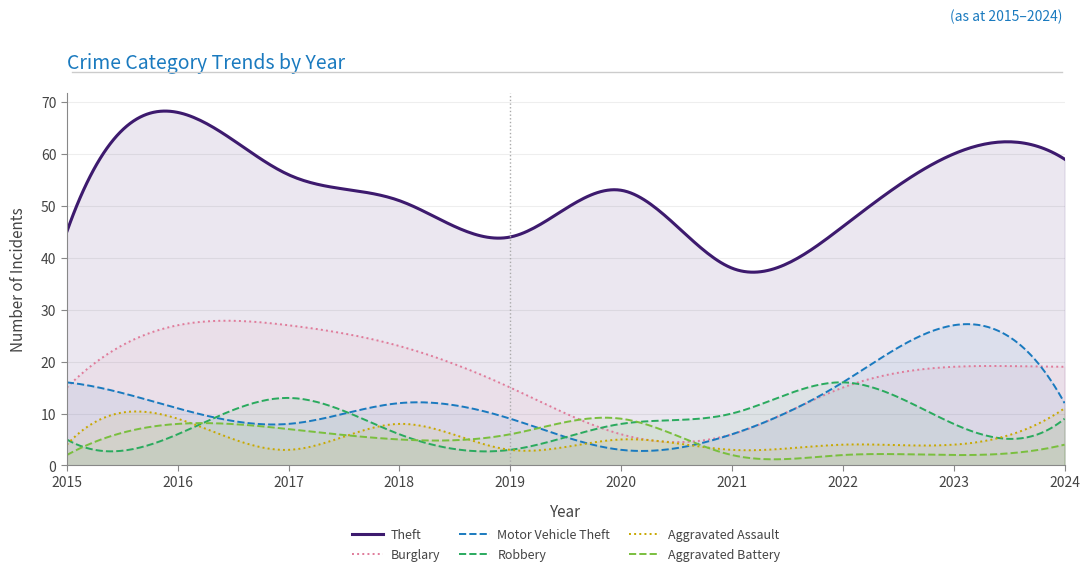

At which category does the chart reach its minimum across all series?

2015